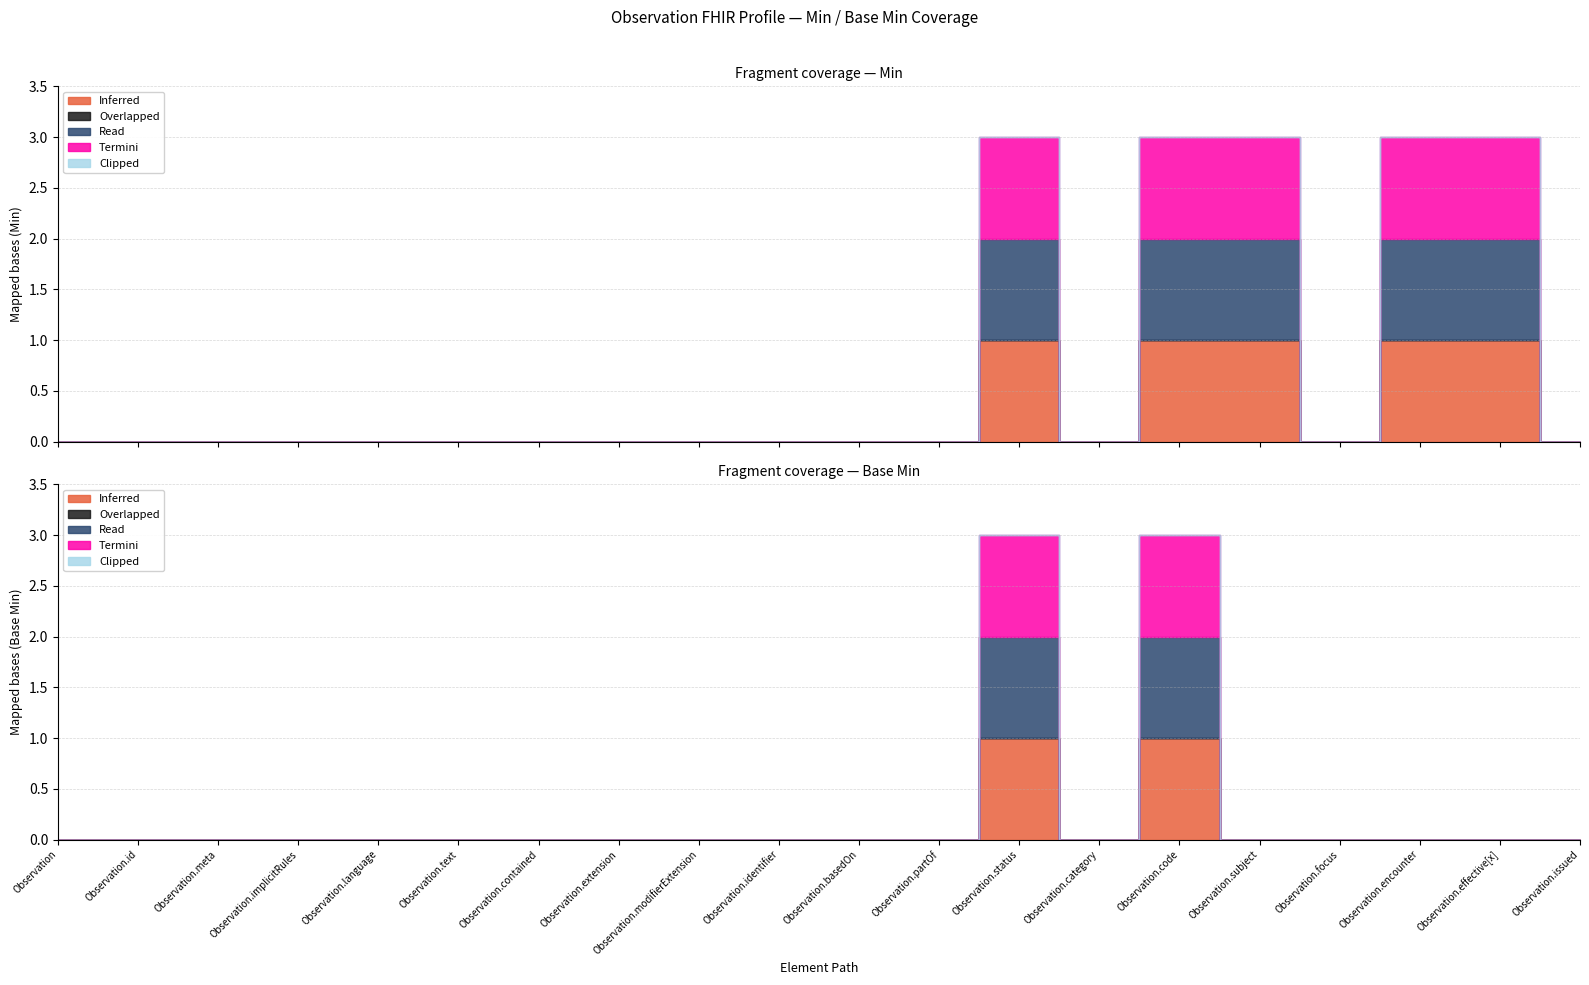

Rank the series by their maximum value, from lowest to highest.

Overlapped, Clipped, Inferred, Read, Termini